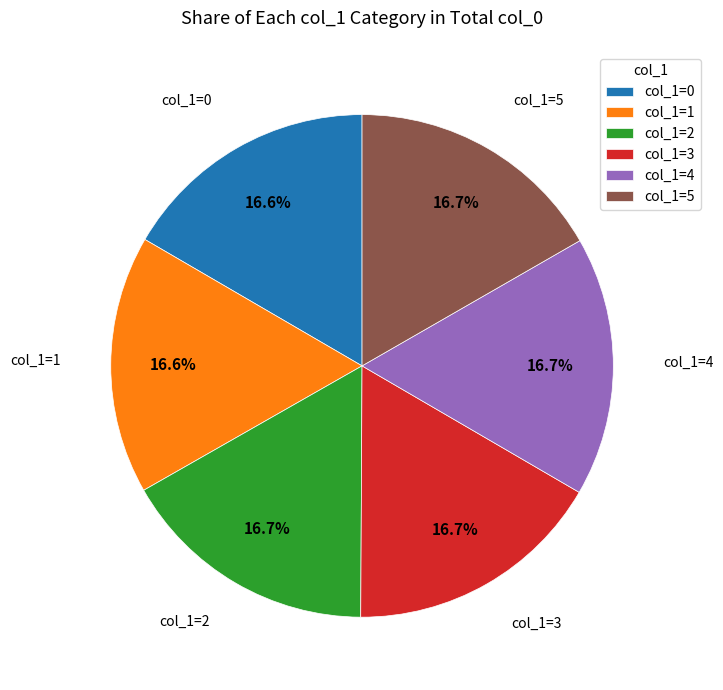

What is the ratio of the value at col_1=1 to the value at col_1=0?

1.0